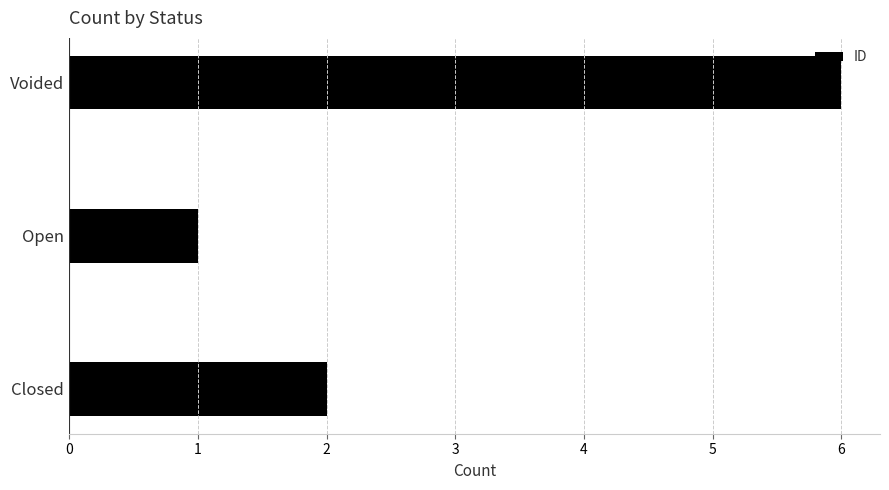

Reading bottom to top, transcribe all the data shown in this chart.

2	1	6